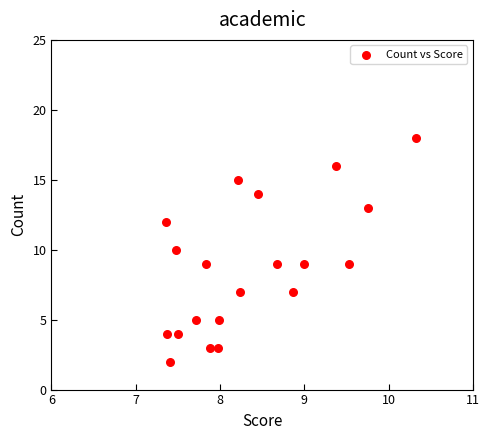

What is the range of Y values (max minus min)?

16